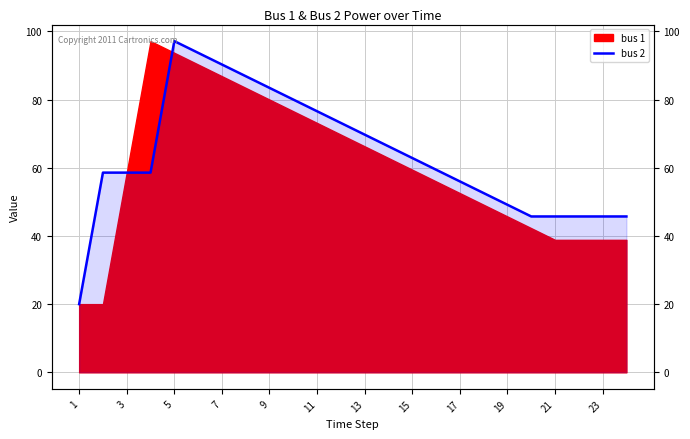

What is the minimum value shown in the chart?

20.0